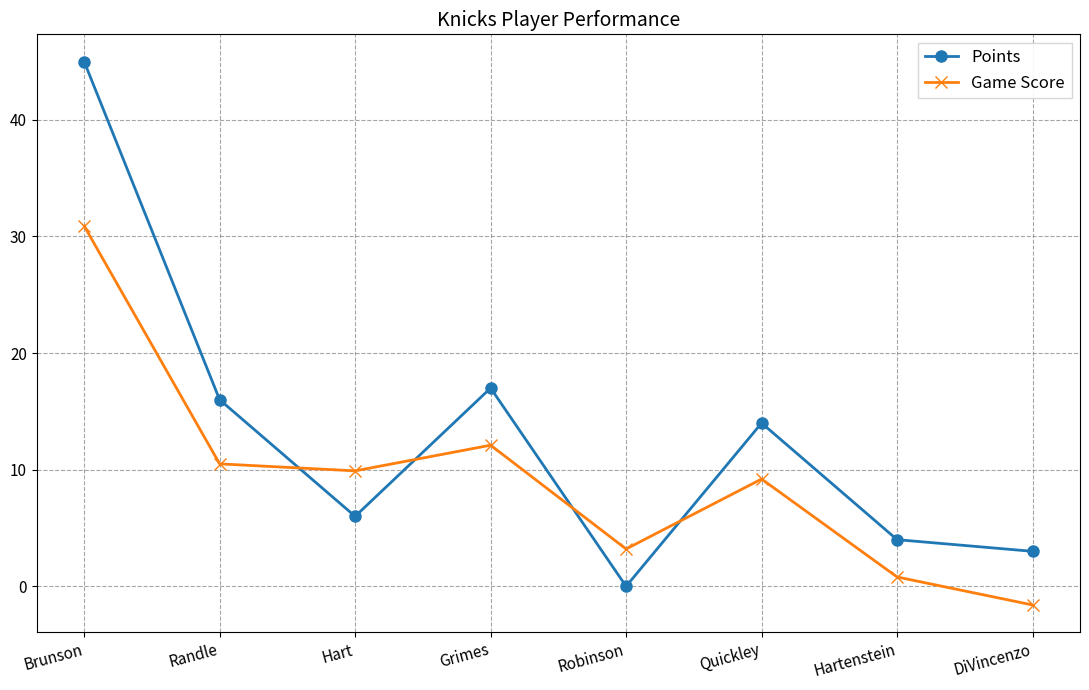

True or false: Game Score has more than 2 interior local peaks.

False